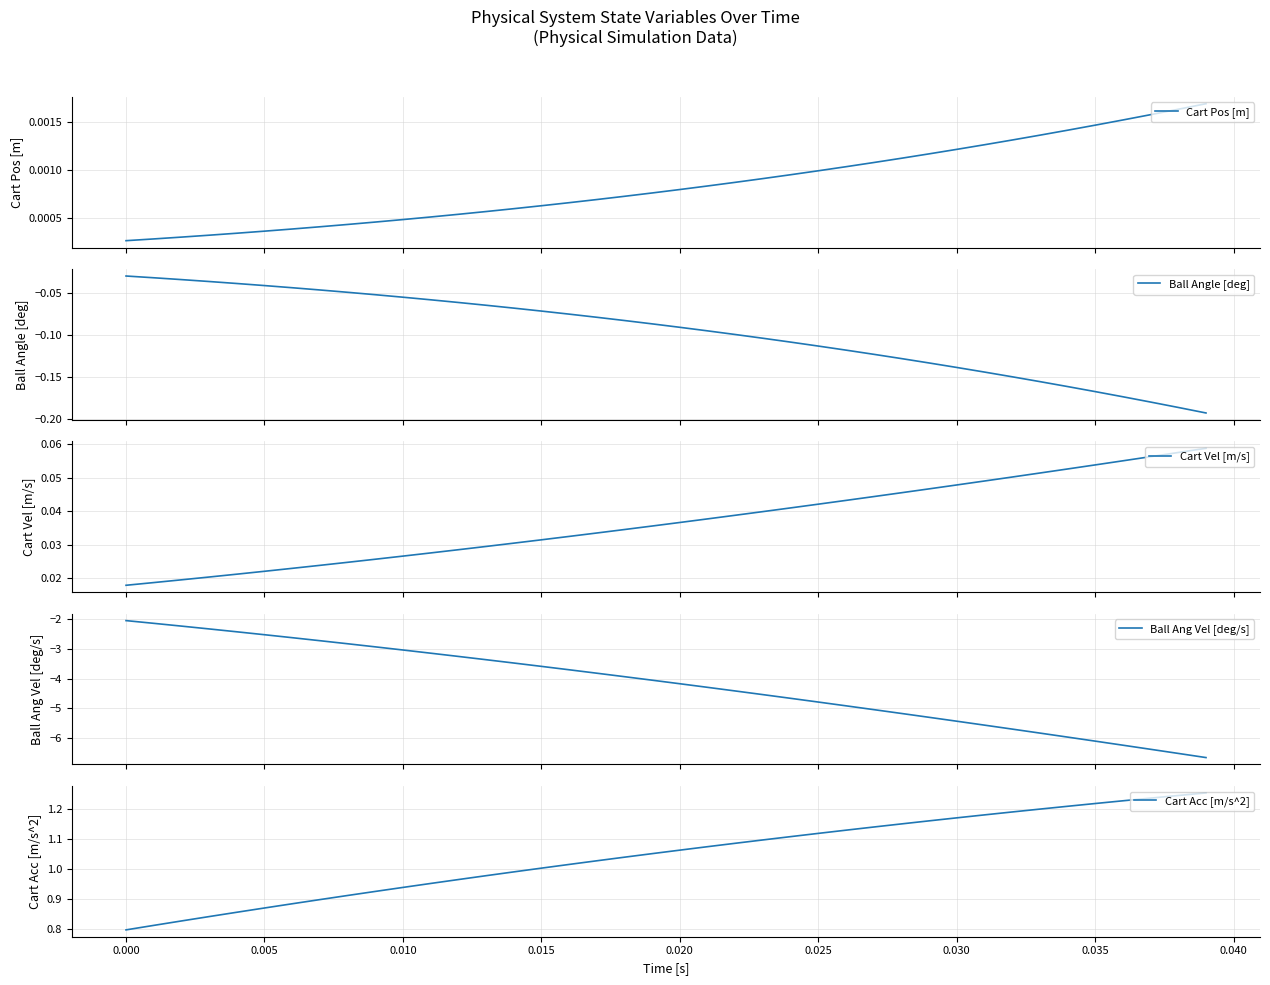

The Cart Acc [m/s^2] series shows 0.6 at 0.020. True or false?

False